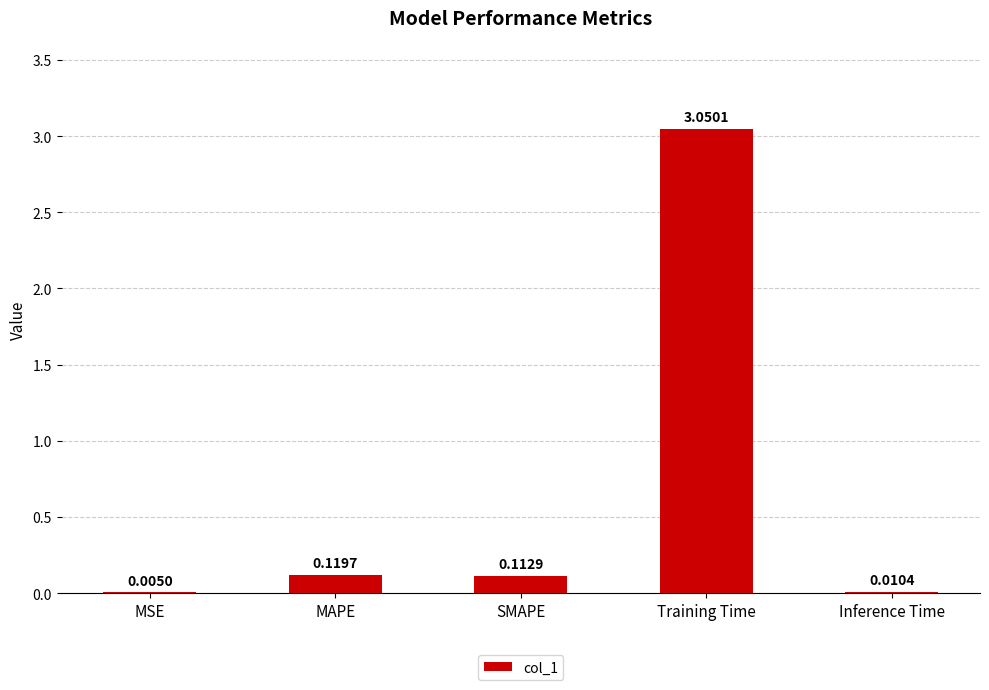

Between MSE and MAPE, which is larger?

MAPE